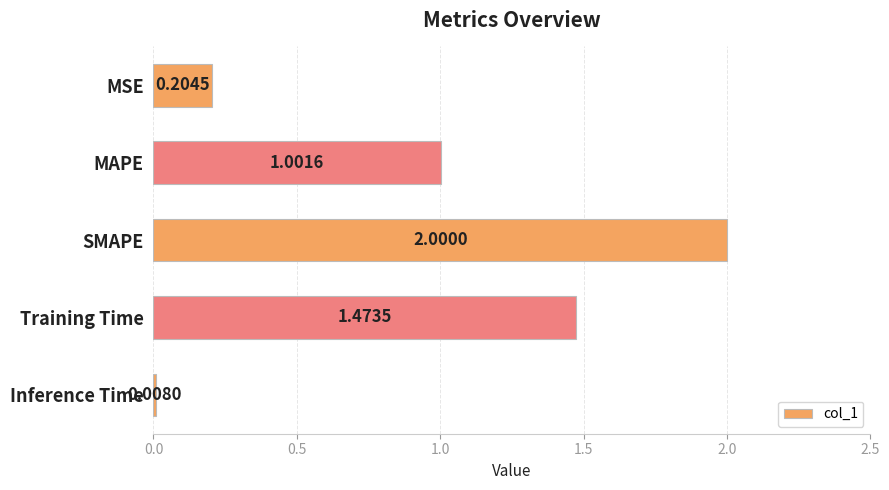

List the labels in order of value, largest first.

SMAPE, Training Time, MAPE, MSE, Inference Time